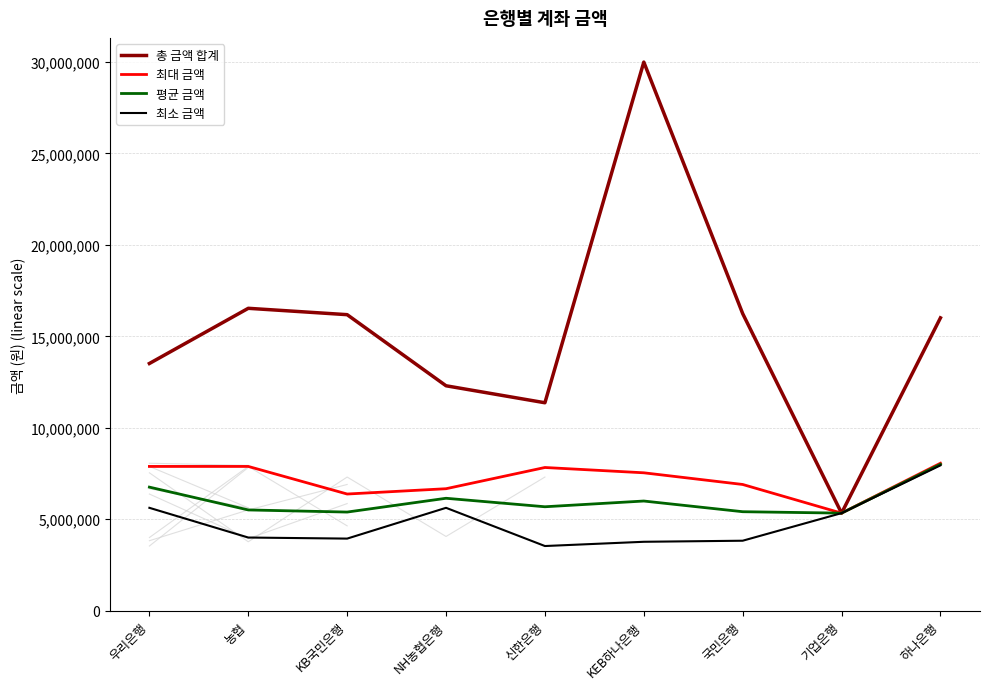

How many values in the 평균 금액 series exceed 5684000?

4